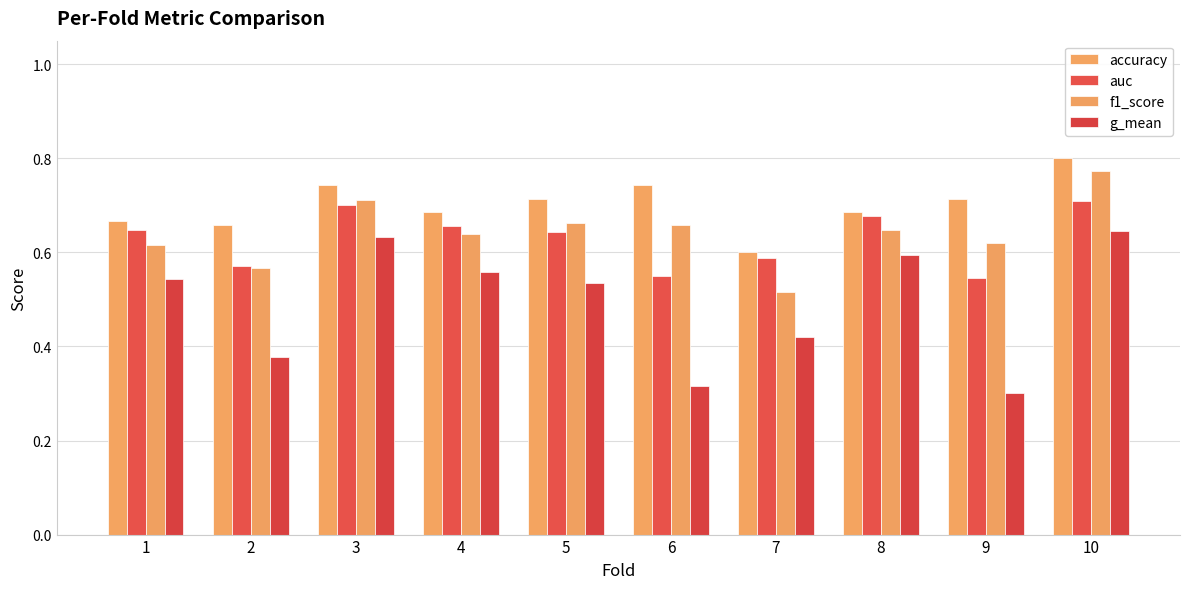

What is the value of the accuracy bar at the 9th from the left?

0.7